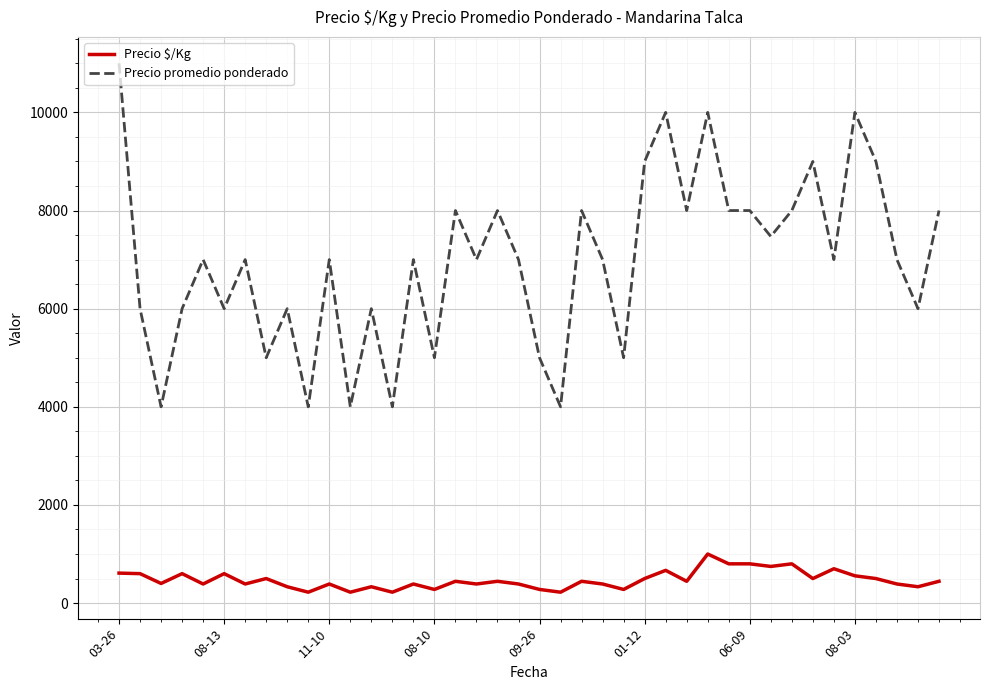

Which series has the widest spread of values?

Precio promedio ponderado